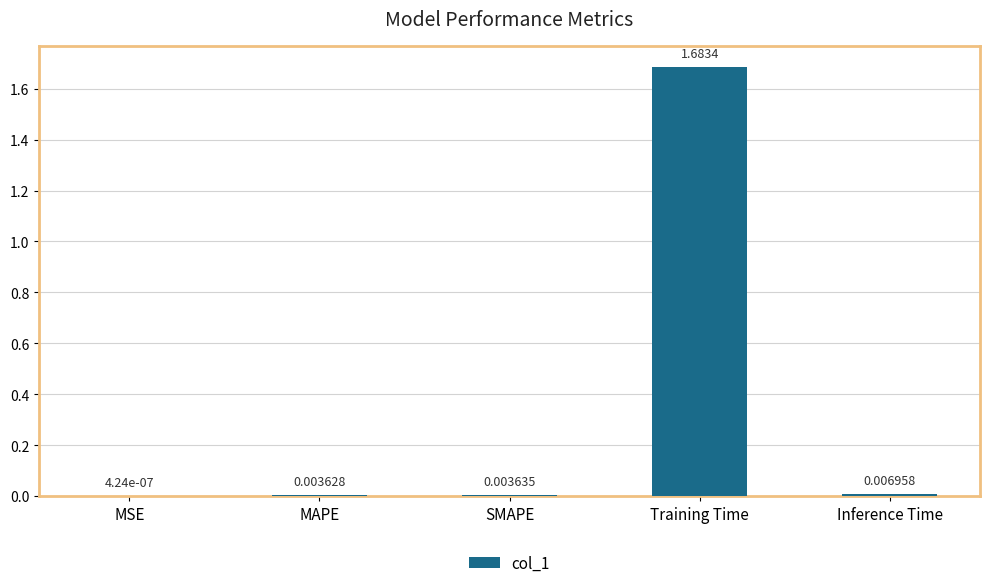

At which category does the chart reach its peak across all series?

Training Time